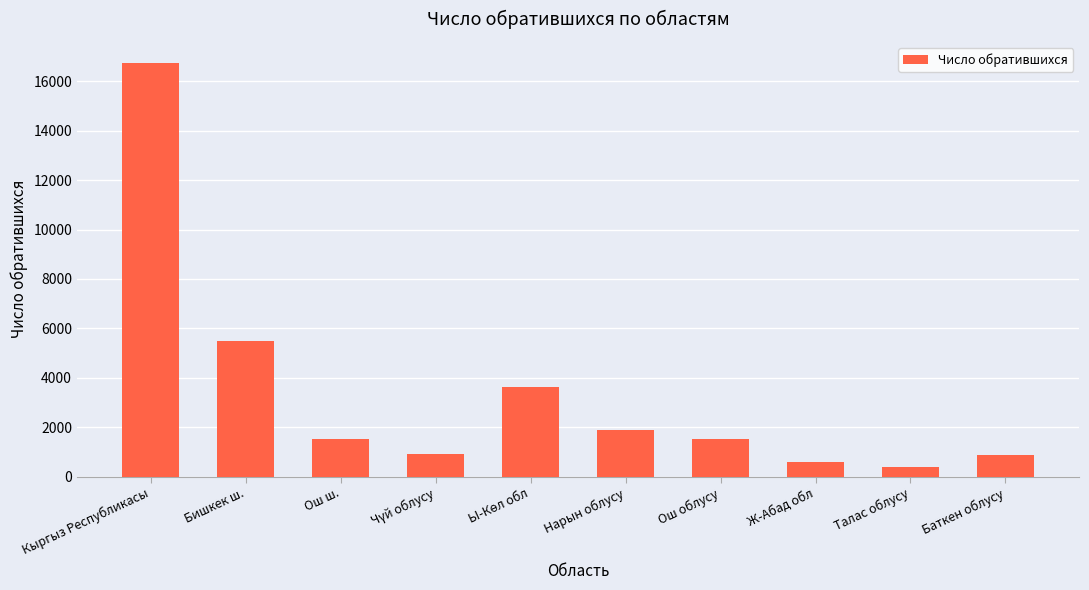

Count the number of data series in this chart.

1